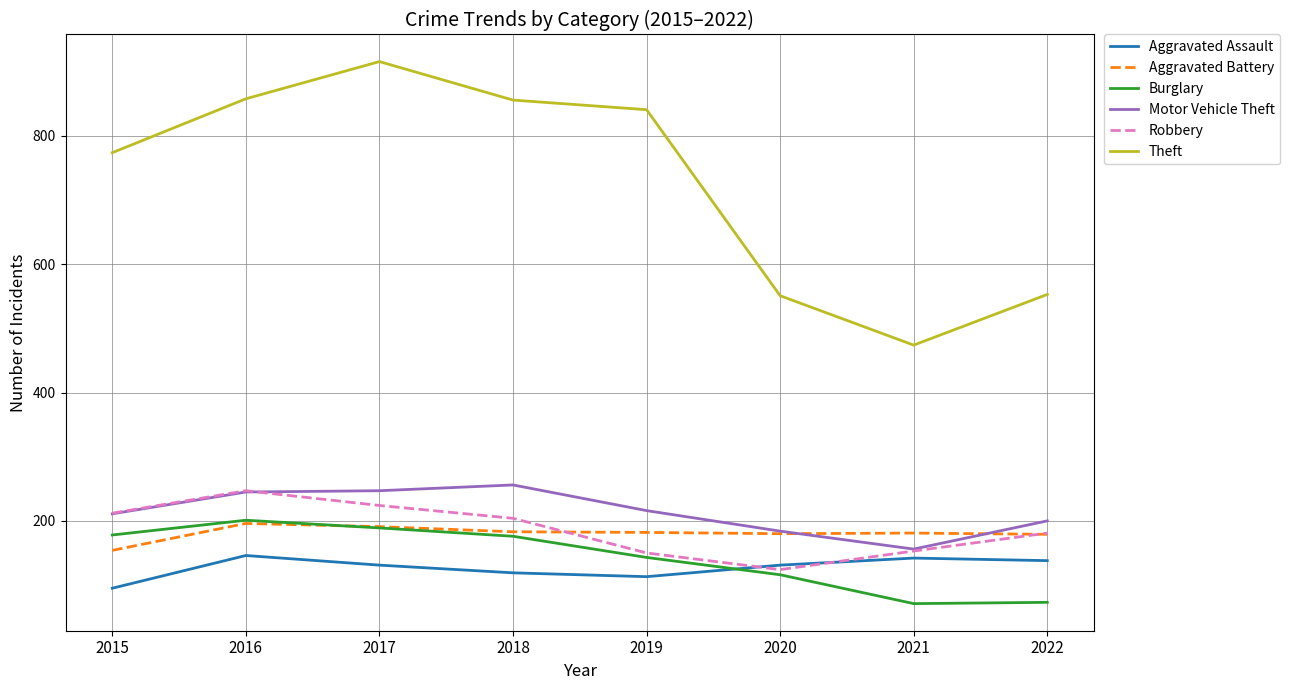

What is the lowest value of the Burglary series?

71